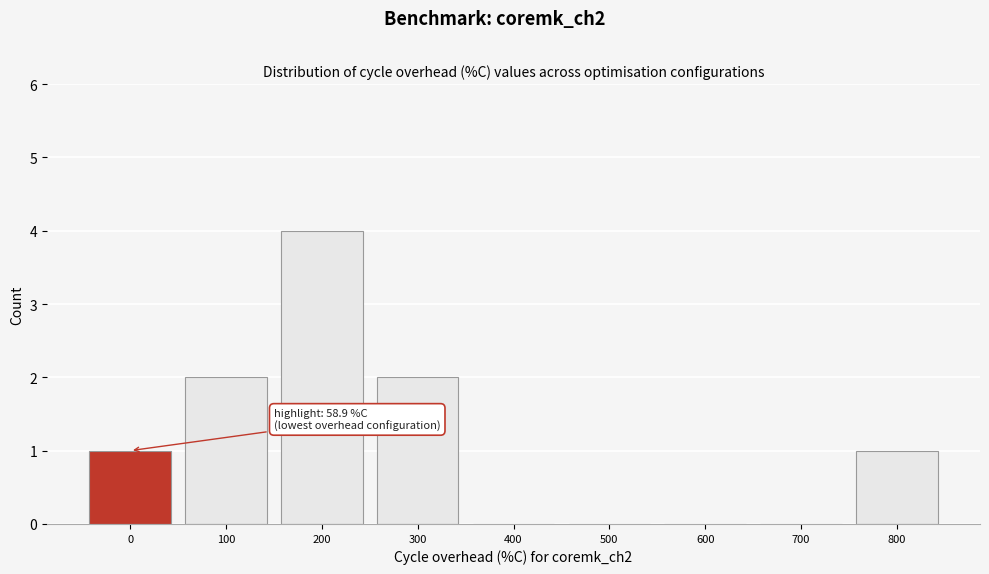

Reading left to right, transcribe all the data shown in this chart.

0=1	100=2	200=4	300=2	400=0	500=0	600=0	700=0	800=1